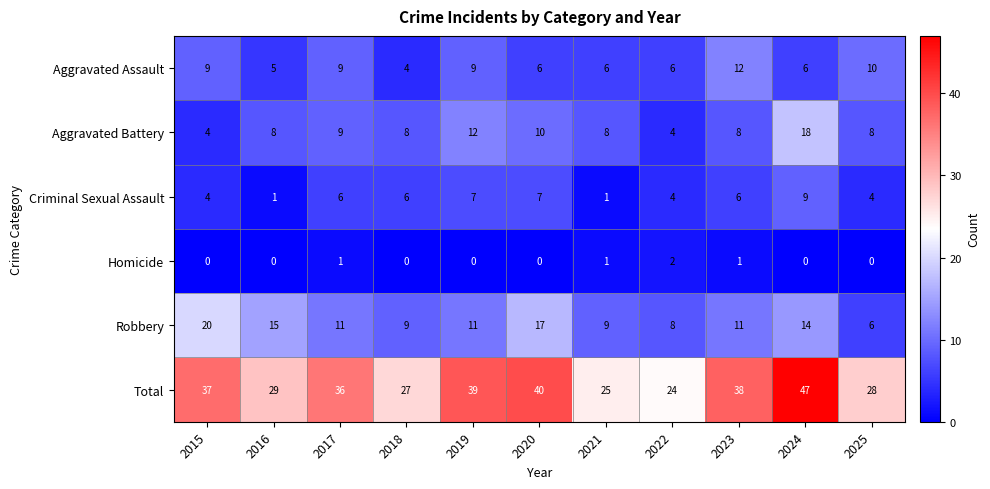

Rank the series by their maximum value, from lowest to highest.

Homicide, Criminal Sexual Assault, Aggravated Assault, Aggravated Battery, Robbery, Total